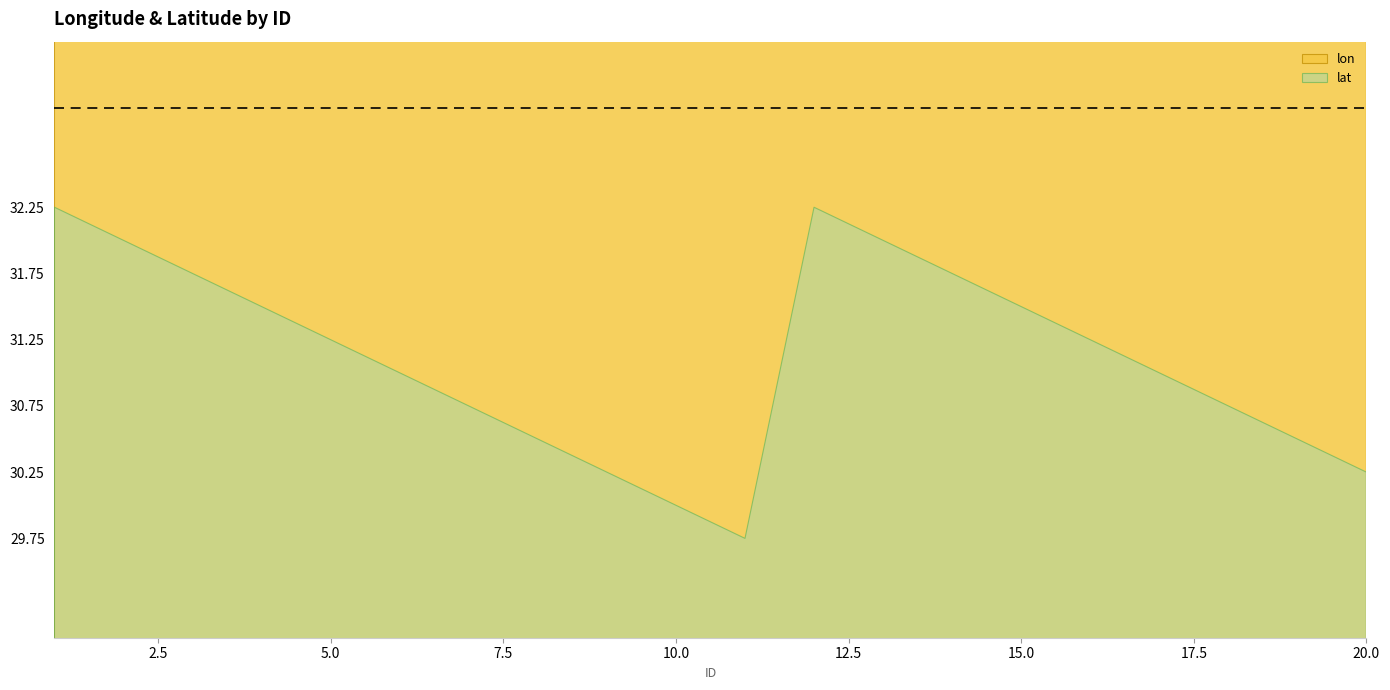

True or false: lat and lon cross at least once.

False